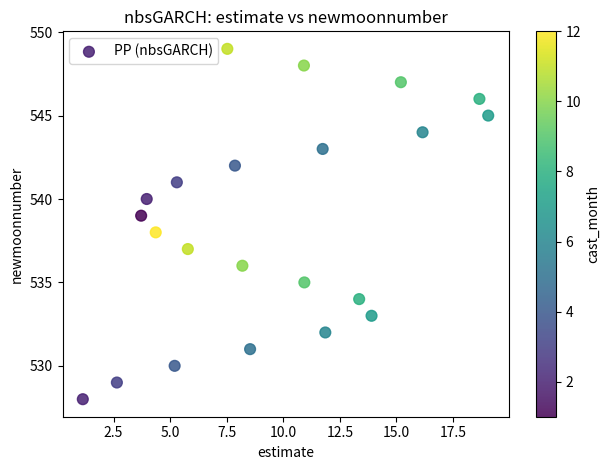

What is the range of Y values (max minus min)?

21